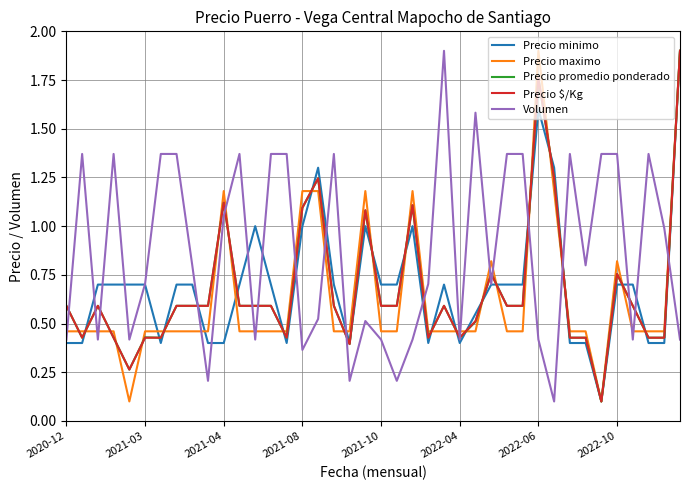

Is this an area chart (filled region under the line)?

No